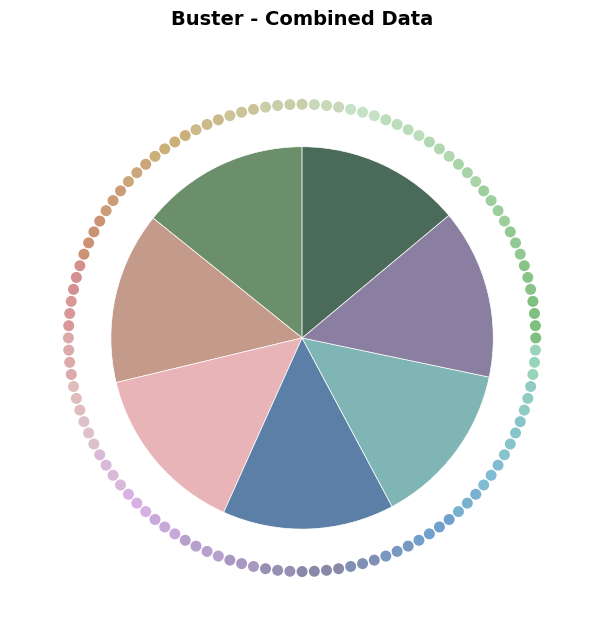

Does any single category account for the majority?

No